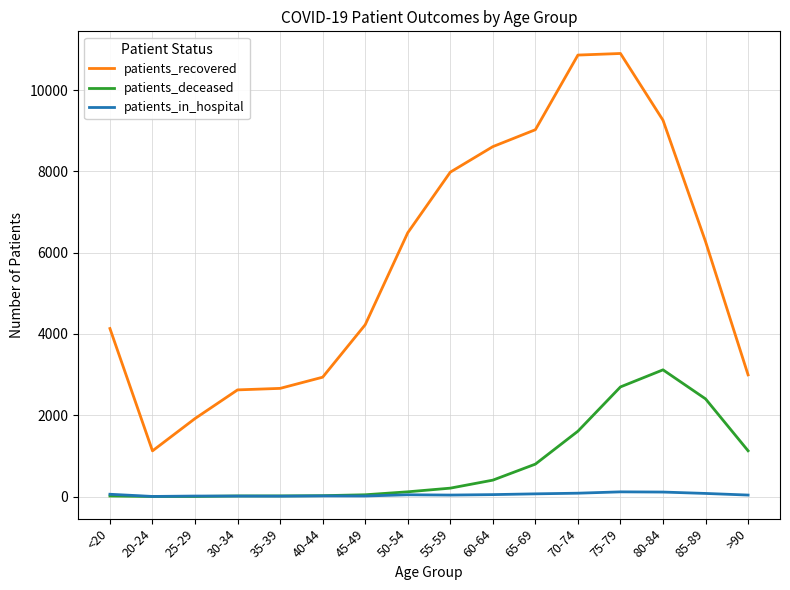

What is the greatest value displayed?

10899